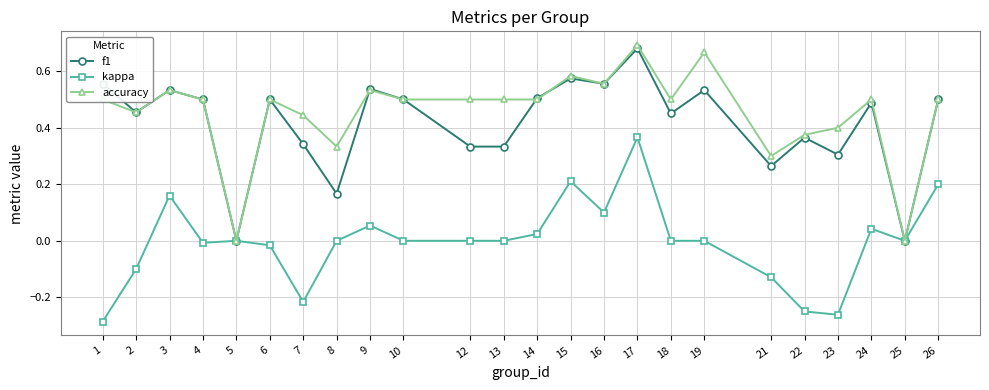

Between 23 and 25, which series saw the biggest shift?

accuracy